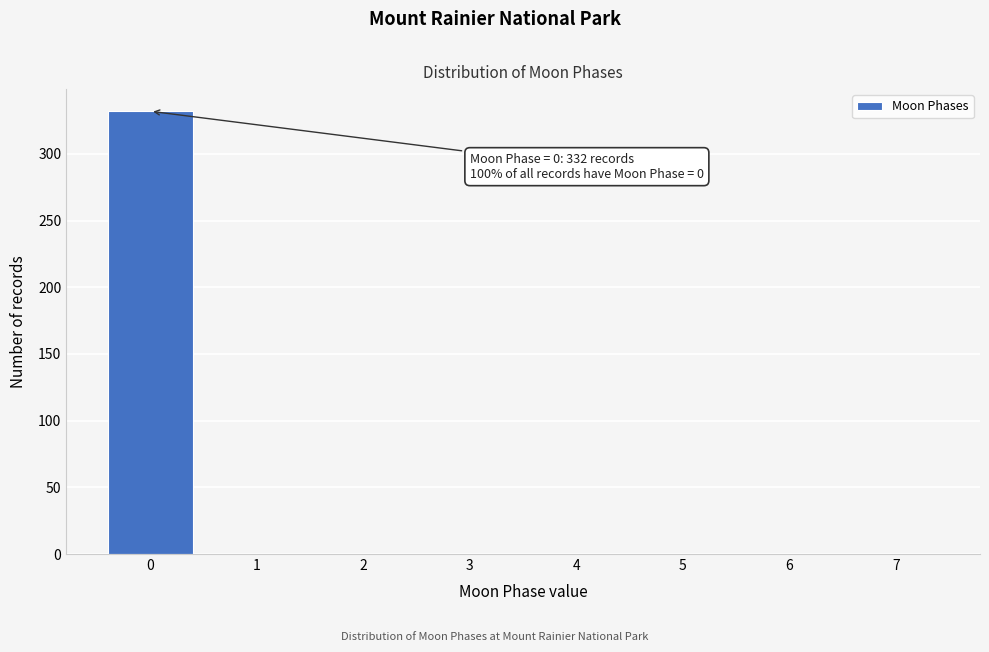

Reading left to right, extract all data points from this chart.

0=332	1=0	2=0	3=0	4=0	5=0	6=0	7=0